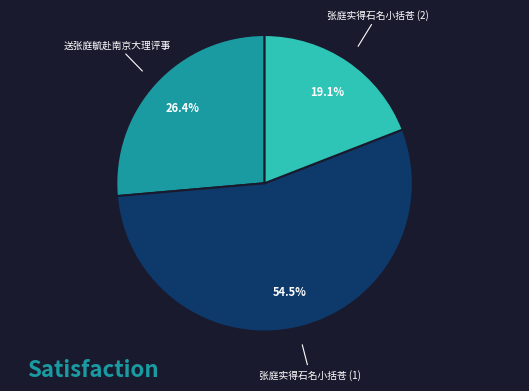

What is the majority slice?

张庭实得石名小括苍 (1)